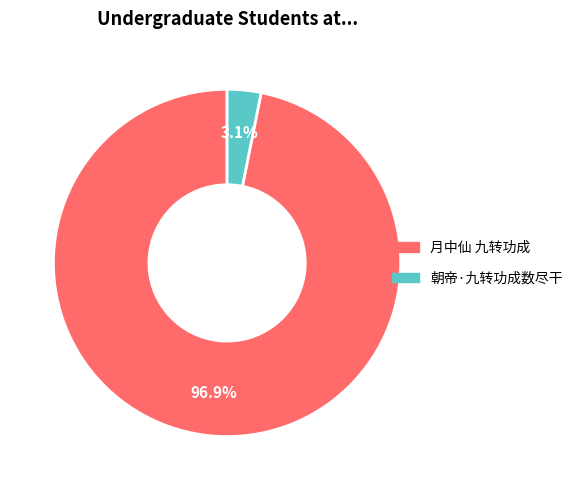

How many slices are in this pie chart?

2